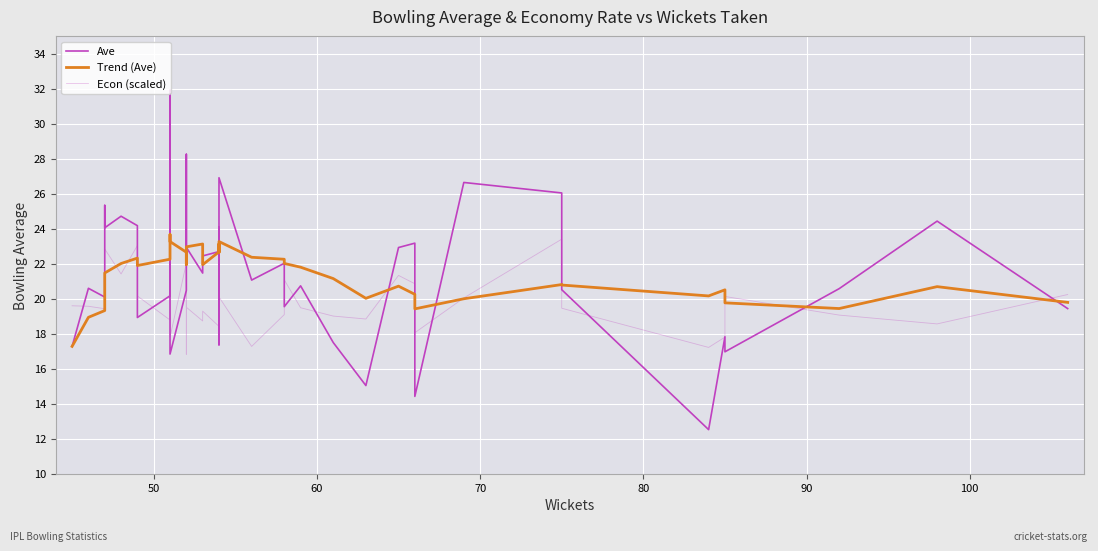

True or false: Econ (scaled) and Trend (Ave) cross at least once.

True